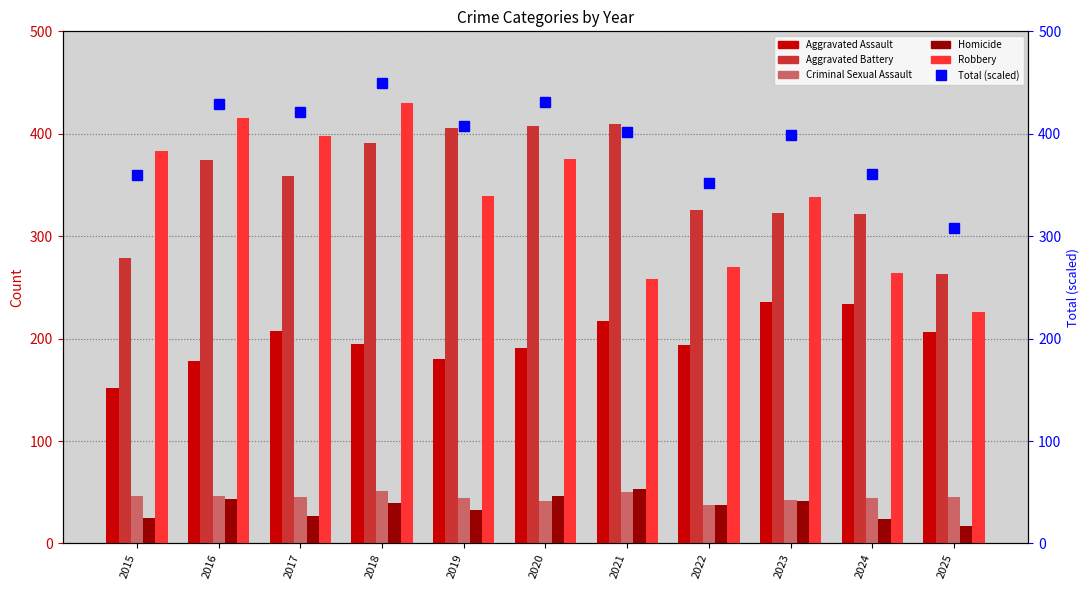

List the labels in order of Homicide value, largest first.

2021, 2020, 2016, 2023, 2018, 2022, 2019, 2017, 2015, 2024, 2025